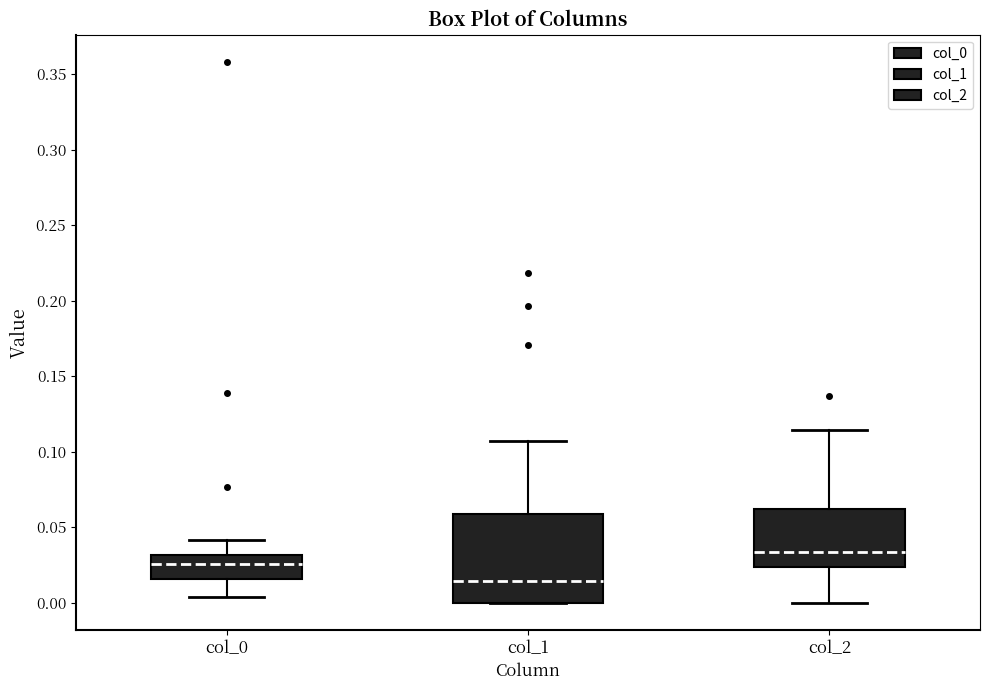

Reading left to right, transcribe this box plot: for each box, give where its median line is, the range the box spans, and where its two whiskers end, as read against the y-axis. The values are not printed on the chart, so give them approximately, as read against the axis.

col_0: median 0.025, box 0.015 to 0.030, whiskers 0.005 to 0.040
col_1: median 0.015, box 0.000 to 0.060, whiskers 0.000 to 0.105
col_2: median 0.035, box 0.025 to 0.060, whiskers 0.000 to 0.115